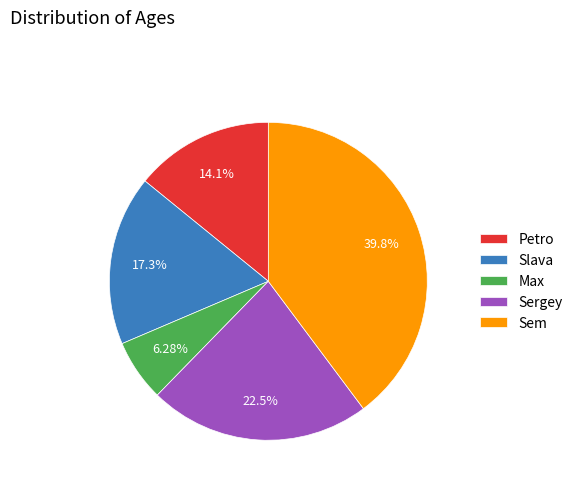

To the nearest percent, what is the difference between the largest and smallest slice percentages?

34%